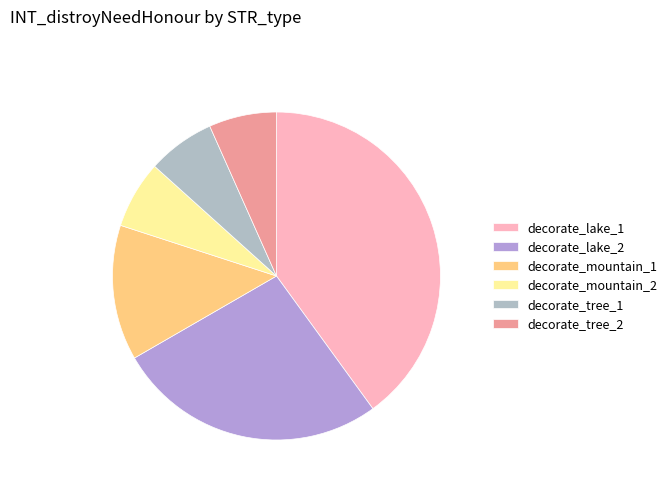

How many segments does this pie chart have?

6